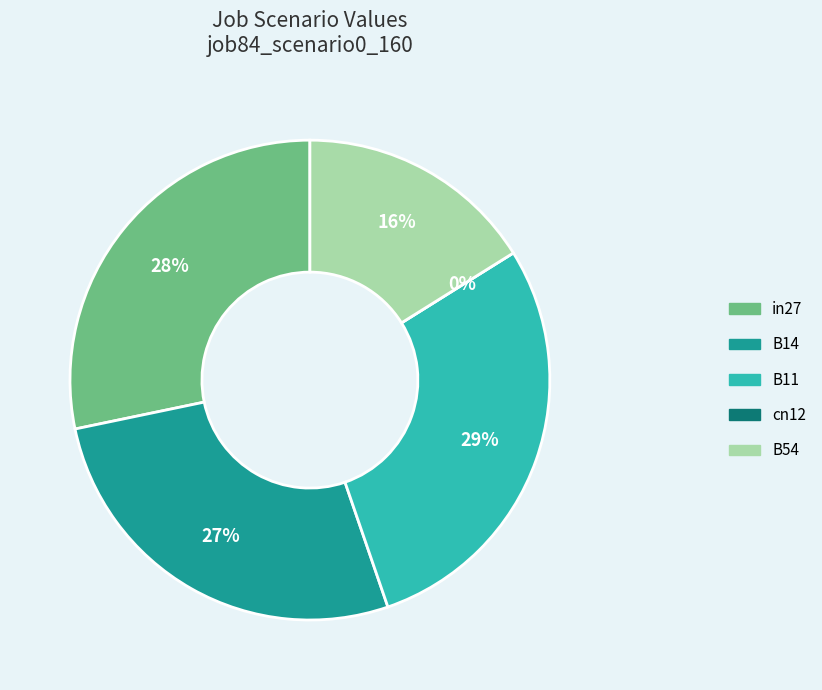

To the nearest percent, what is the combined percentage of B54 and B14?

43%